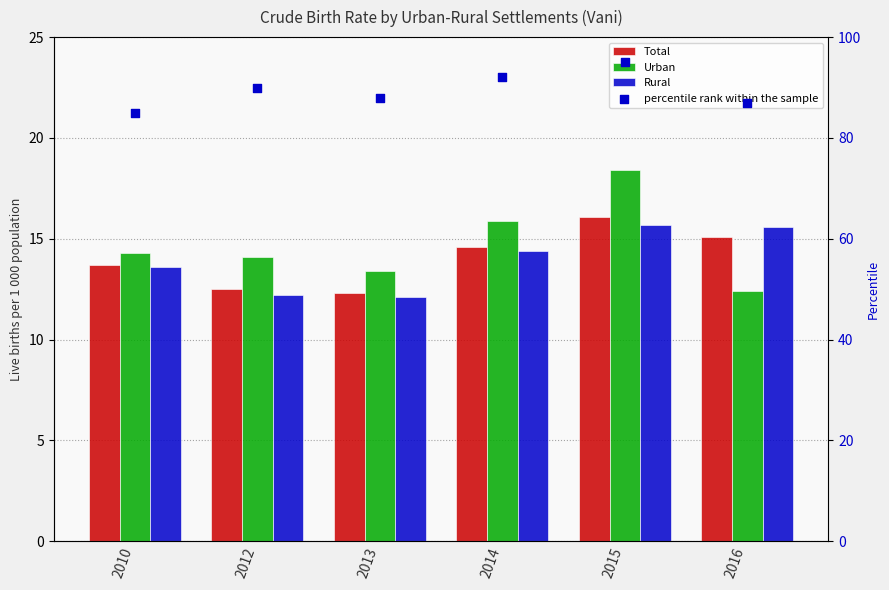

At how many categories does at least one series exceed 59?

6